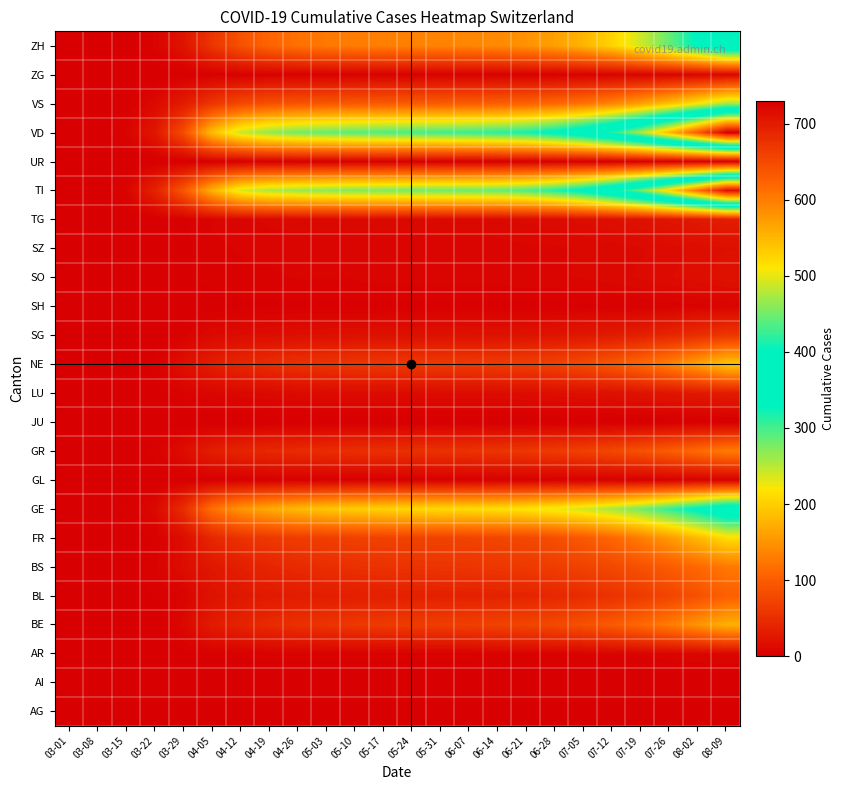

Which label corresponds to the smallest value in the chart?

03-01